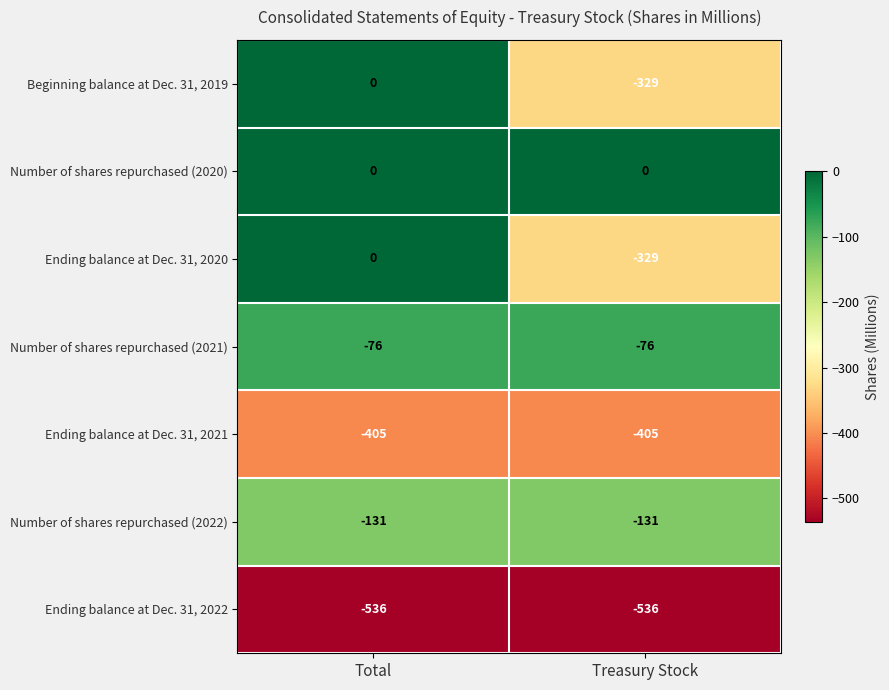

Reading right to left, transcribe all the data shown in this chart.

Beginning balance at Dec. 31, 2019: -329	0
Number of shares repurchased (2020): 0	0
Ending balance at Dec. 31, 2020: -329	0
Number of shares repurchased (2021): -76	-76
Ending balance at Dec. 31, 2021: -405	-405
Number of shares repurchased (2022): -131	-131
Ending balance at Dec. 31, 2022: -536	-536